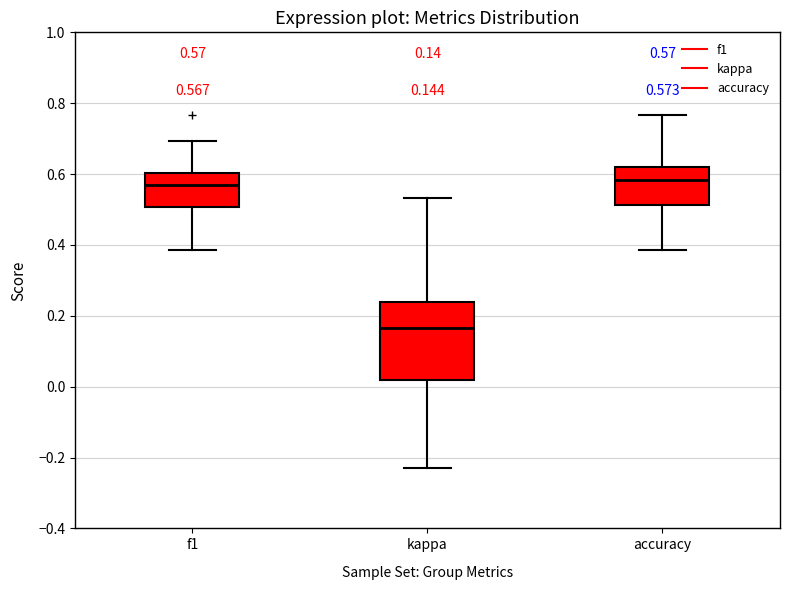

Comparing the boxes themselves (not the whiskers), which one is the tallest?

kappa